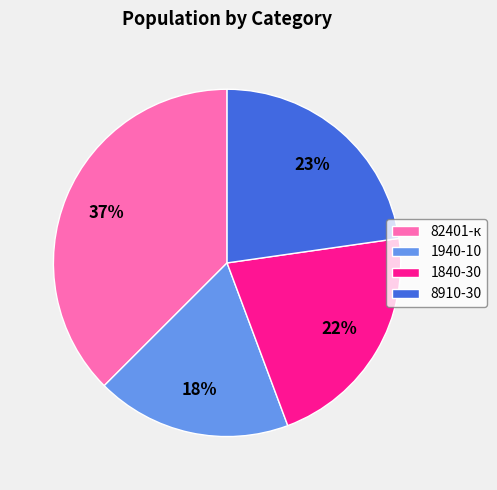

Rank the categories by value from lowest to highest.

1940-10, 1840-30, 8910-30, 82401-к